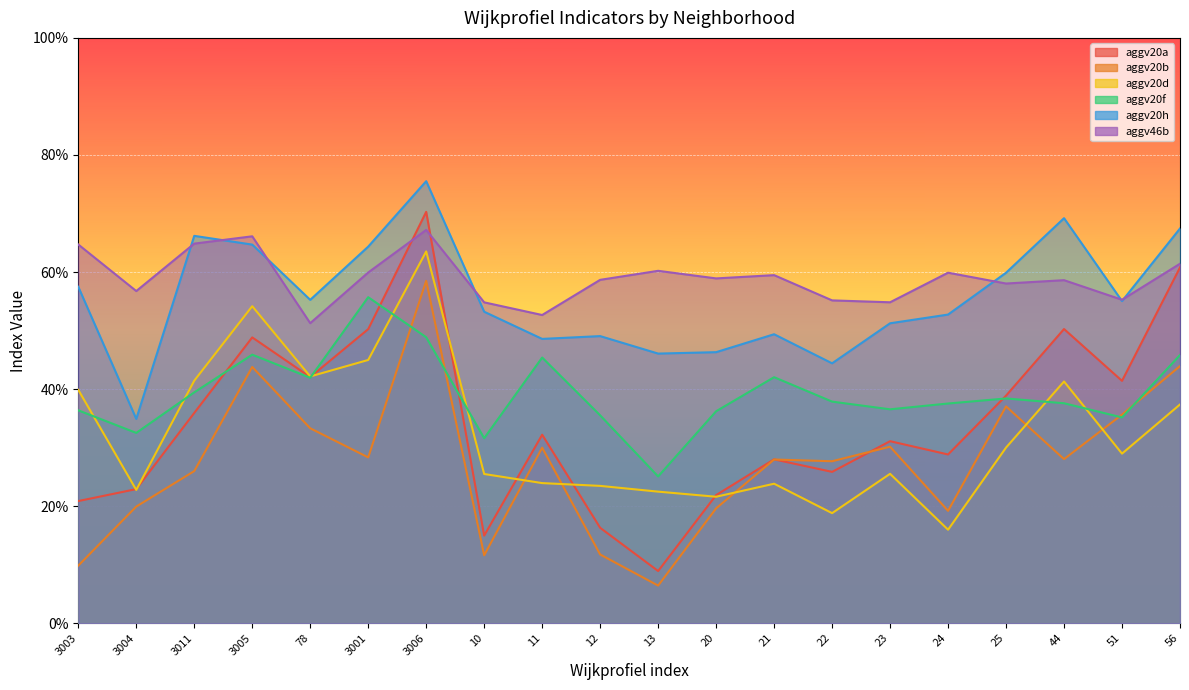

What position from the right is 3003?

20